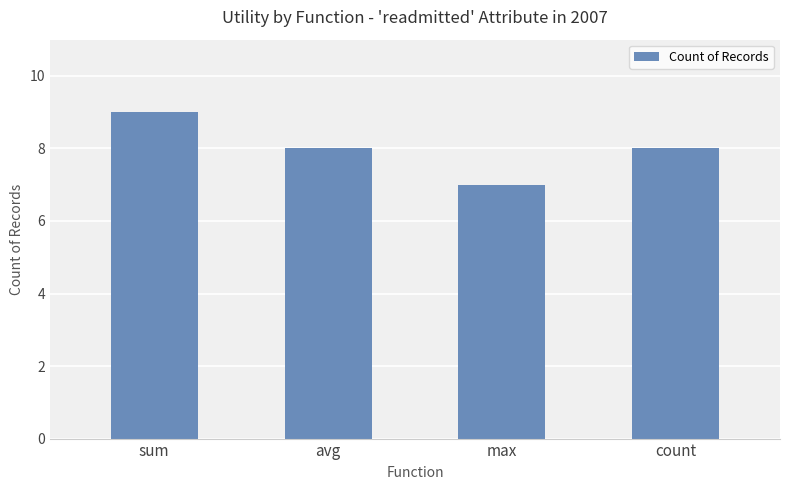

Count the number of categories in the chart.

4